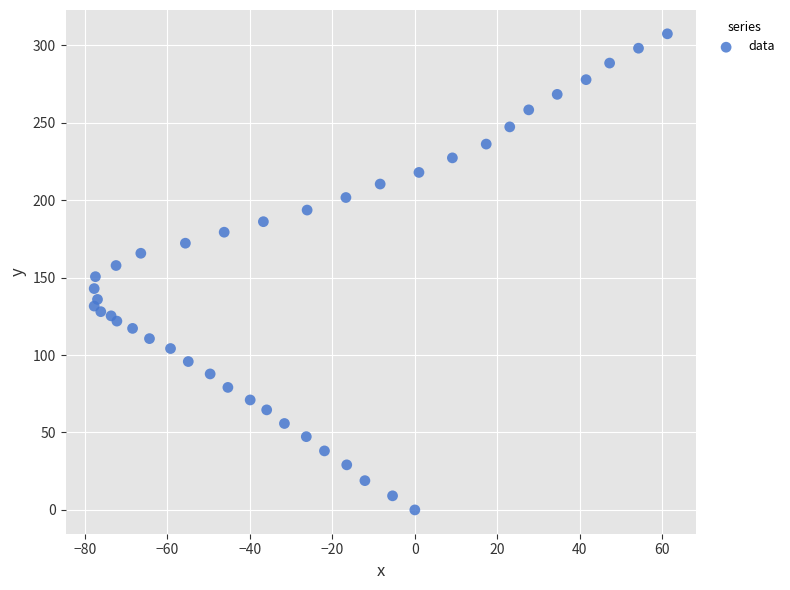

What is the range of Y values (max minus min)?

307.4